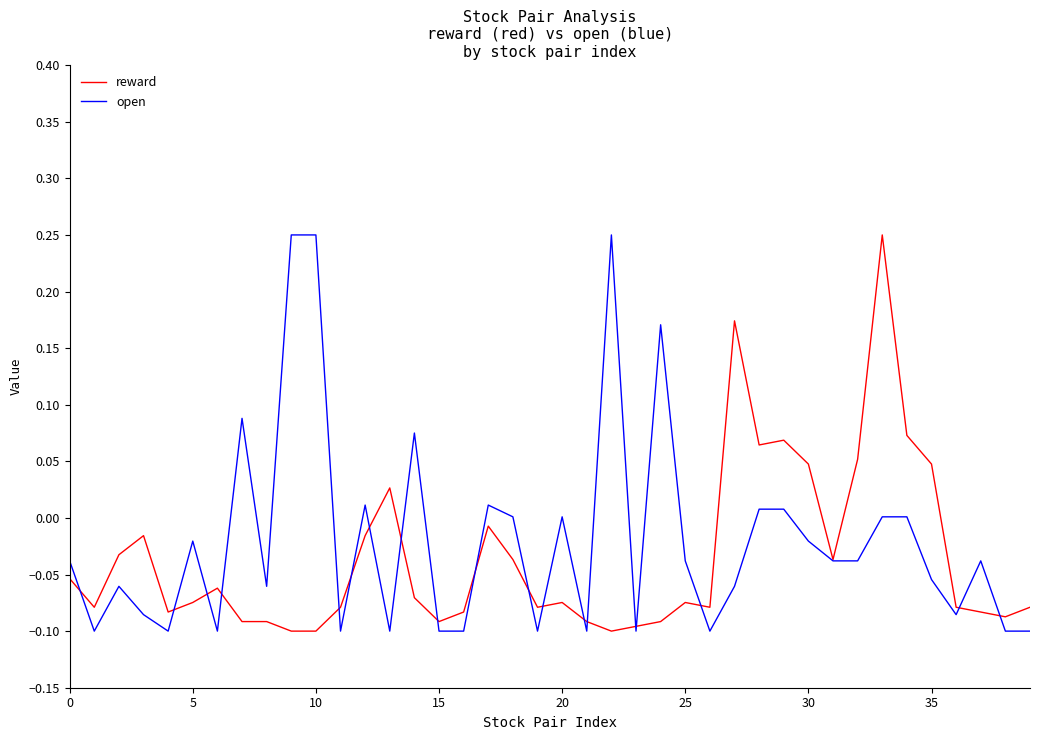

What are all the series names shown in the legend?

reward, open